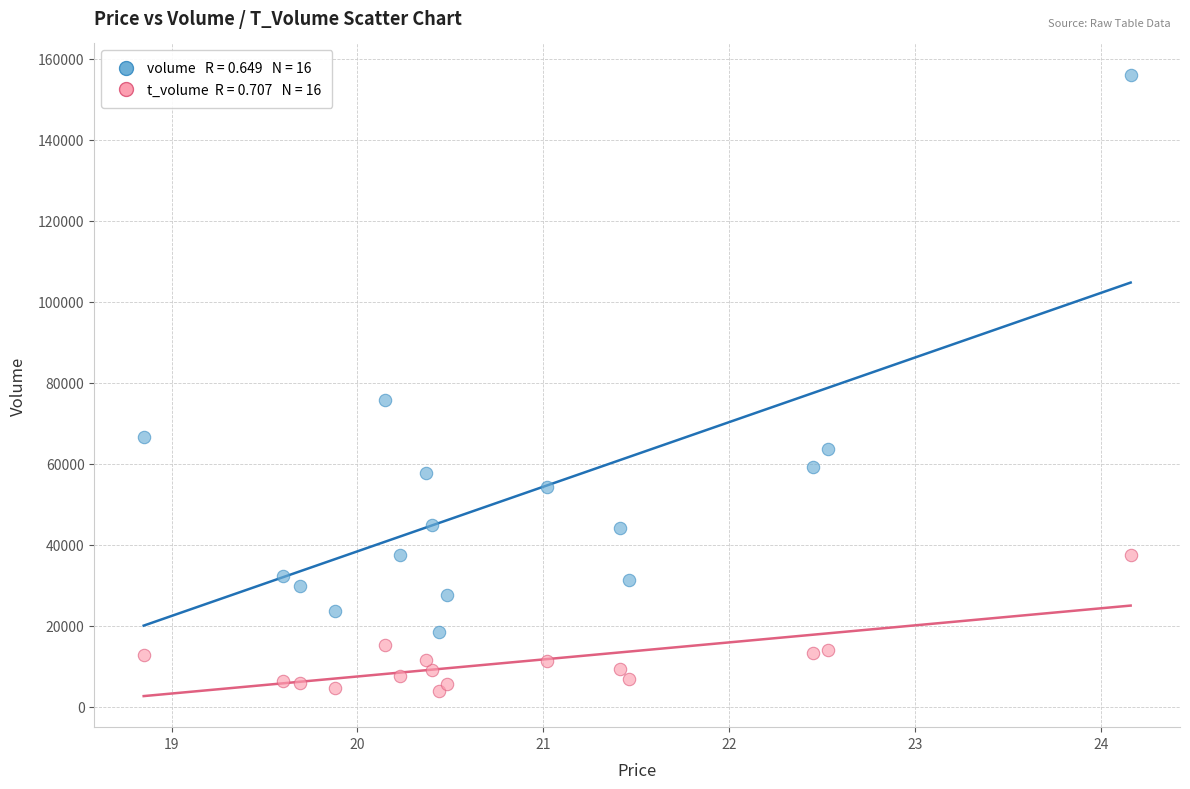

Across all series, what Y value is closest to 79963?

75821